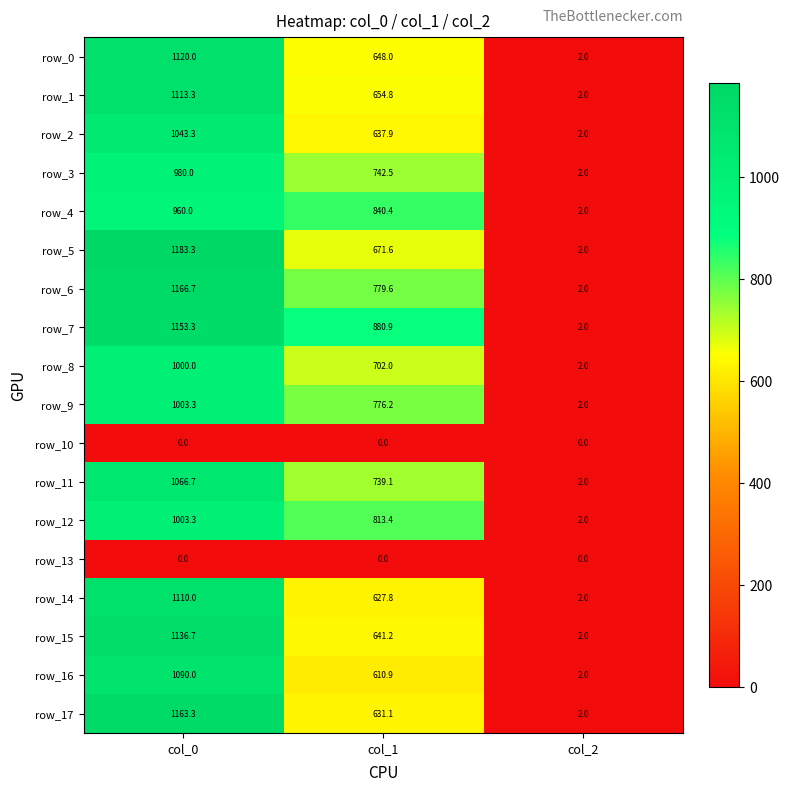

Read the row_9 value at col_2.

2.0